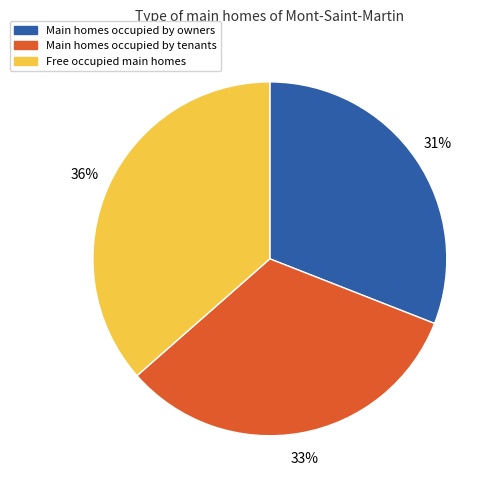

True or false: Free occupied main homes accounts for 36% of the total.

True